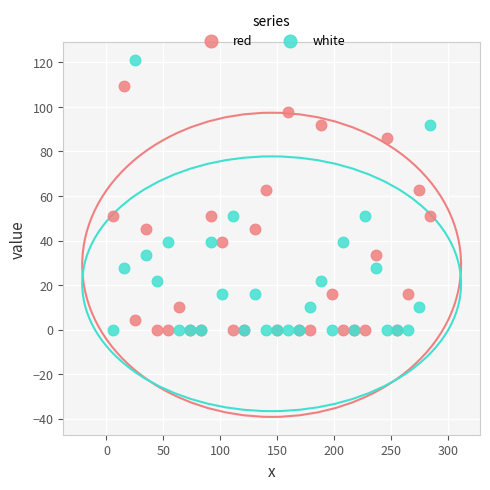

What is the X range (max minus min) for the scatter plot?

278.5